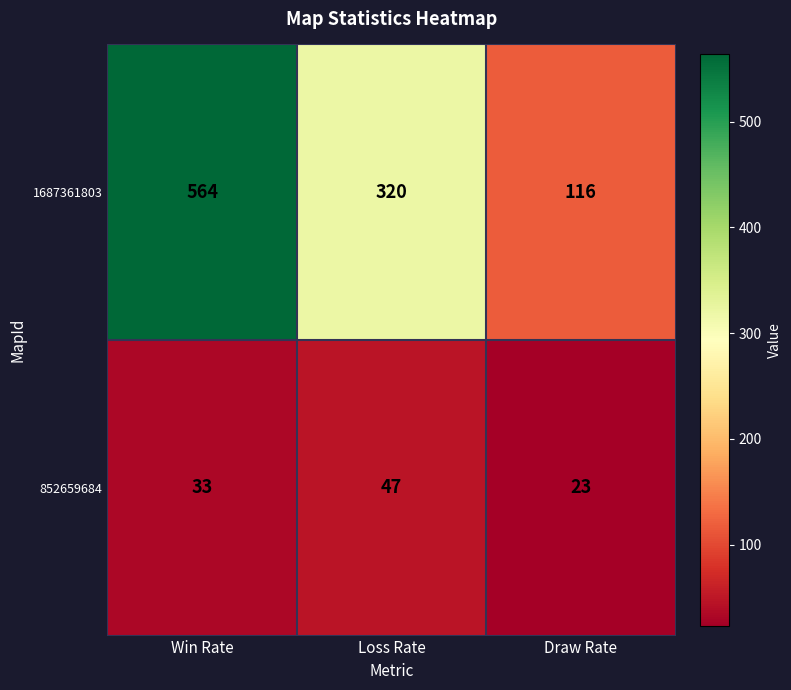

What is the difference between the 1687361803 values at Draw Rate and Loss Rate?

204